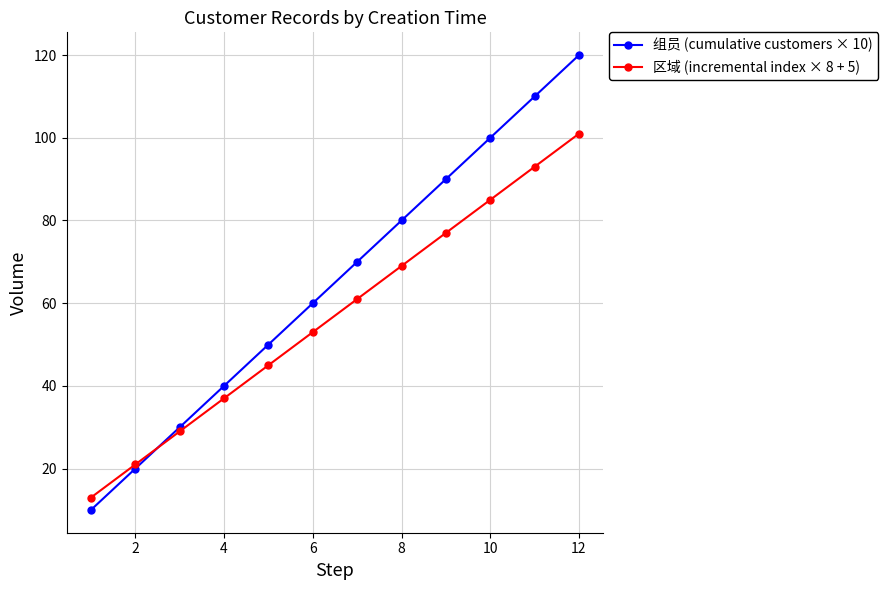

Reading left to right, what are all the values shown in this chart?

组员 (cumulative customers × 10): 10	20	30	40	50	60	70	80	90	100	110	120
区域 (incremental index × 8 + 5): 13	21	29	37	45	53	61	69	77	85	93	101